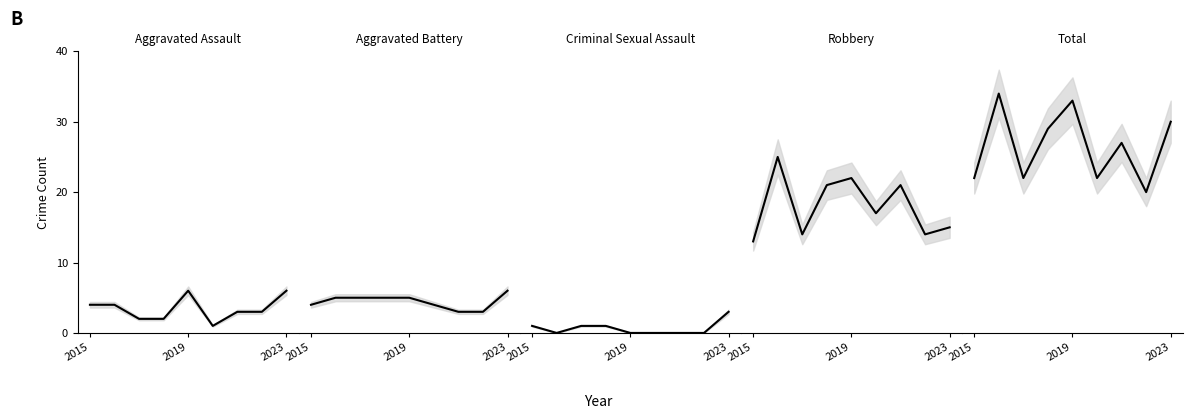

True or false: Aggravated Assault has a value of 7 at 2015.

False